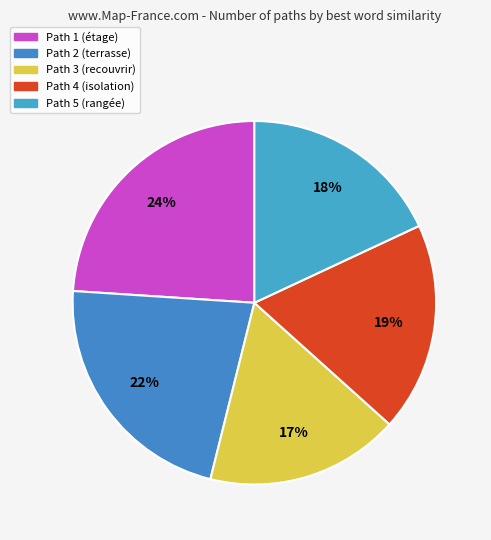

Is there any slice that represents more than half of the pie?

No